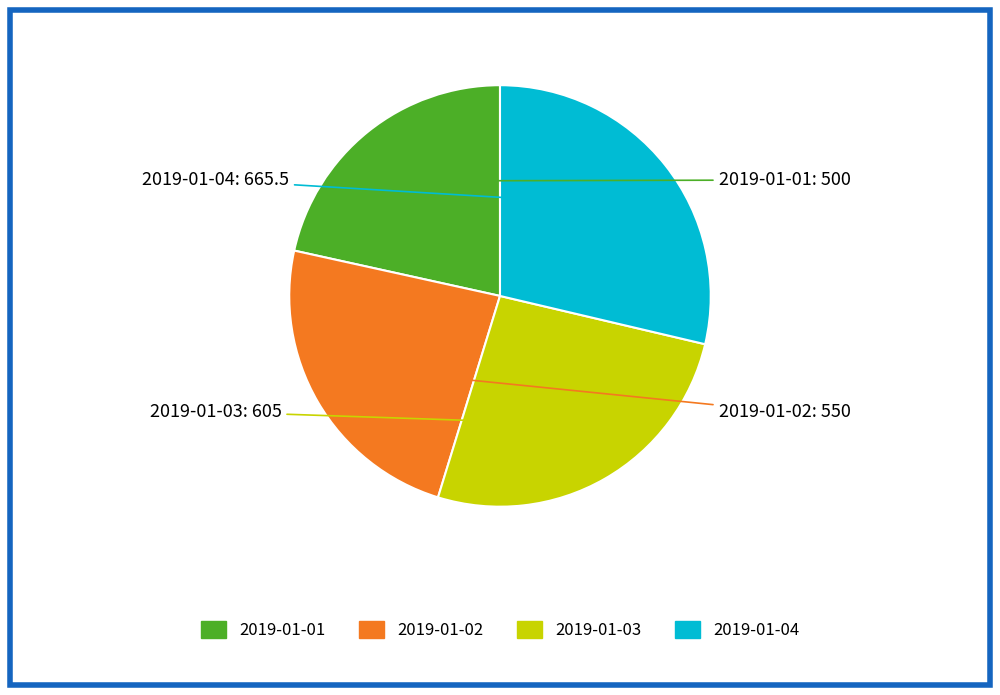

Is there a majority slice in this chart?

No